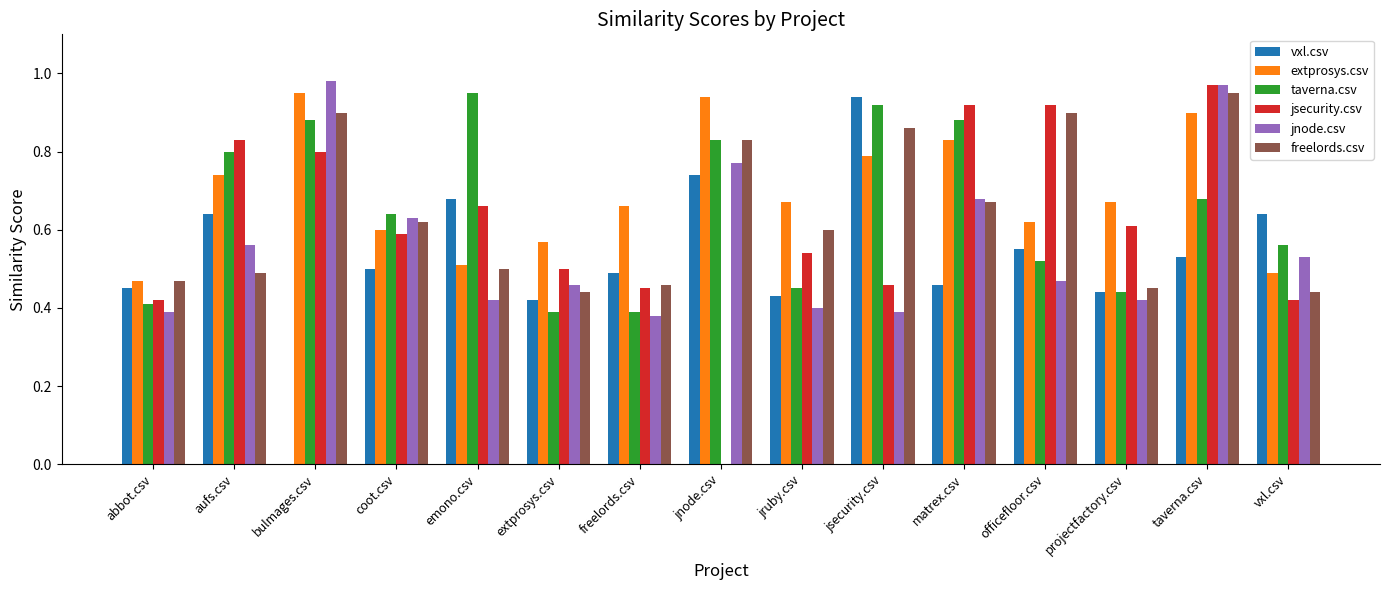

What are all the series names shown in the legend?

vxl.csv, extprosys.csv, taverna.csv, jsecurity.csv, jnode.csv, freelords.csv